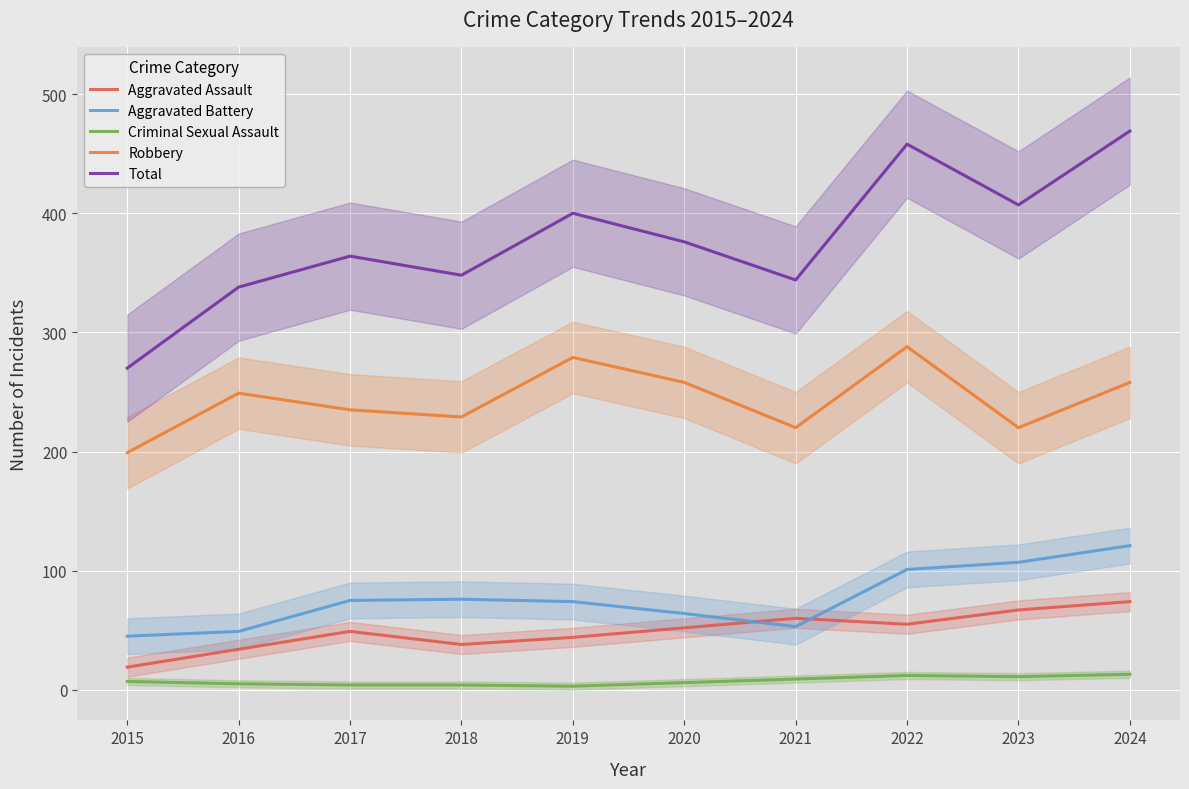

How many lines are shown in the chart?

5